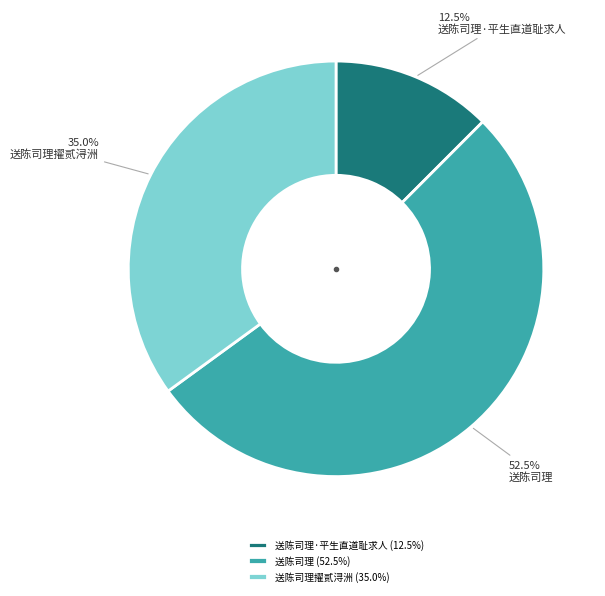

What percentage is the 送陈司理擢贰浔洲 slice, to the nearest percent?

35%